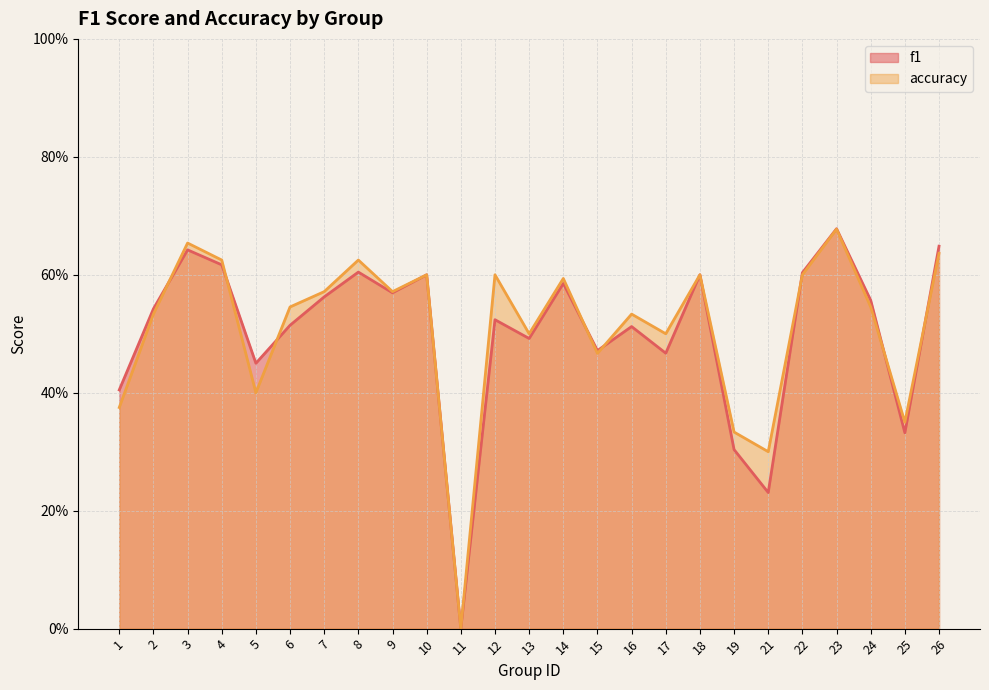

What is the spread (max minus min) of values at 12?

0.1